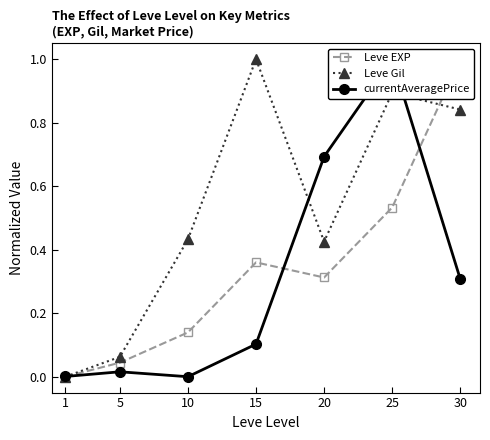

After their last crossing, which series has the higher values: Leve Gil or Leve EXP?

Leve EXP